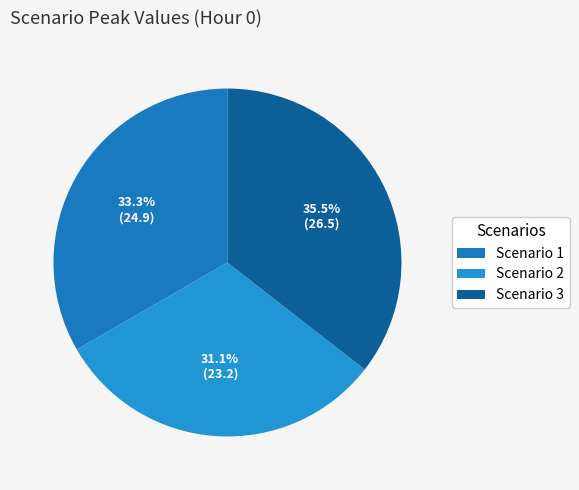

Between Scenario 3 and Scenario 2, which is larger?

Scenario 3